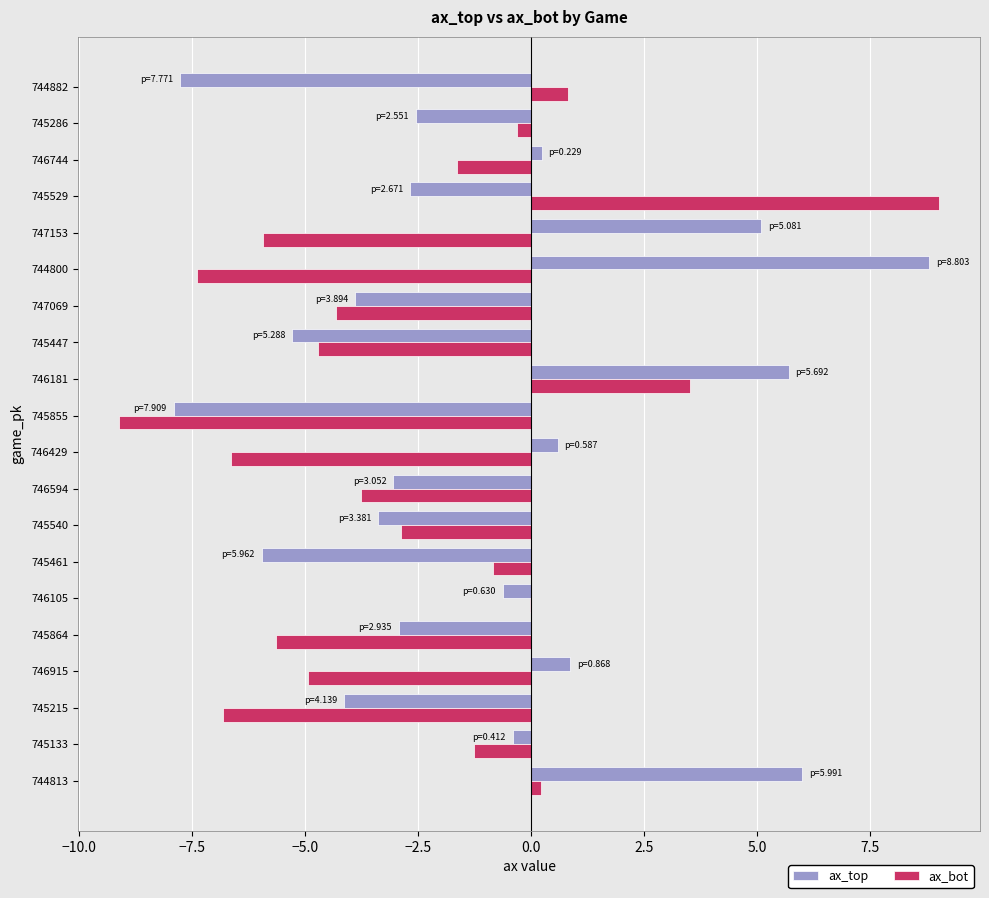

At which category is the sum across all series the highest?

746181